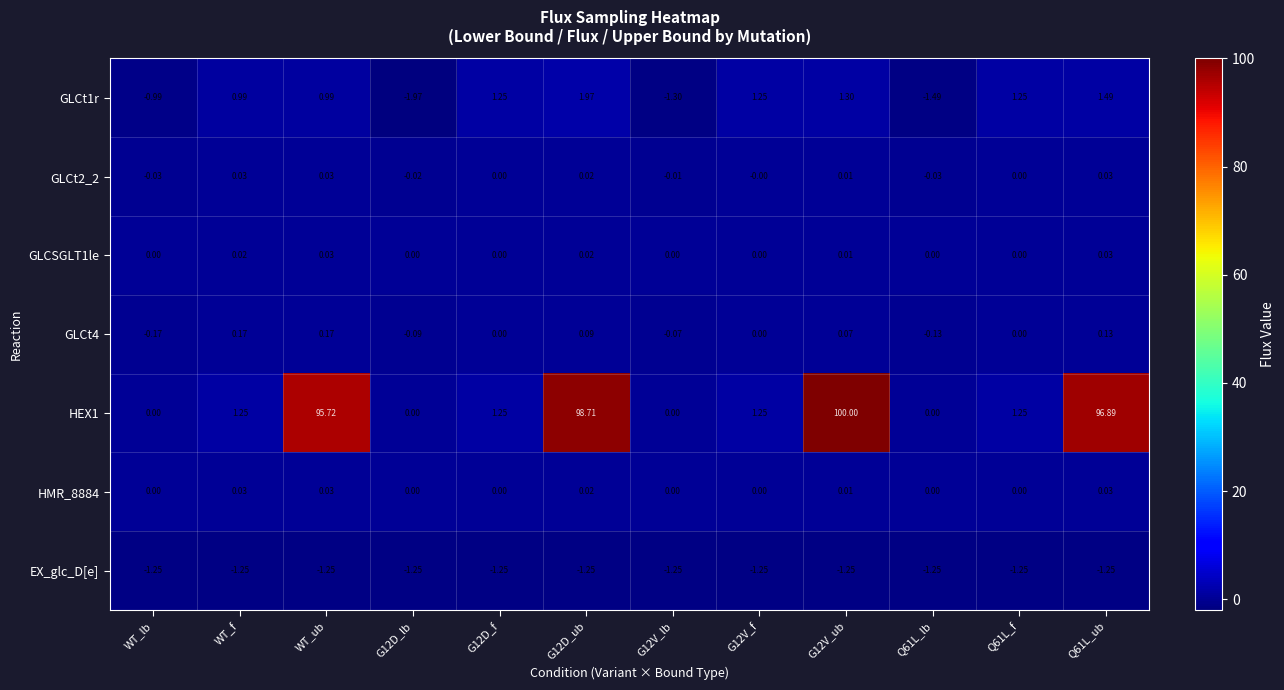

At how many categories does at least one series exceed 59?

4